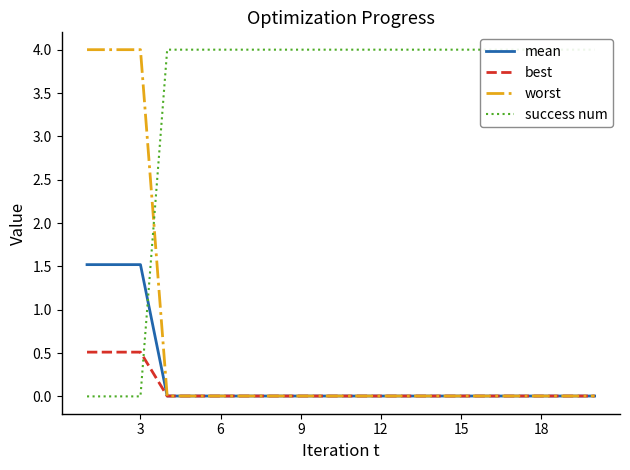

The value of mean at 3 is 1.5. True or false?

True